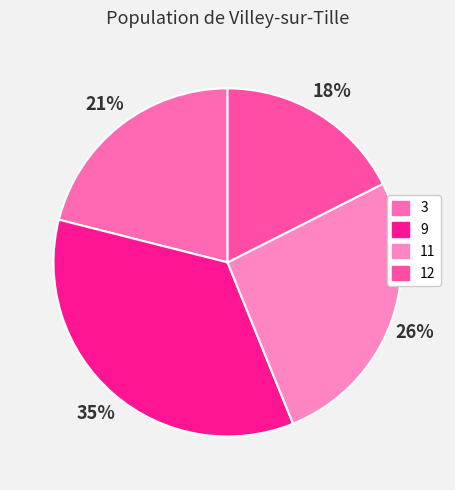

The 9 slice represents 46% of the pie. True or false?

False